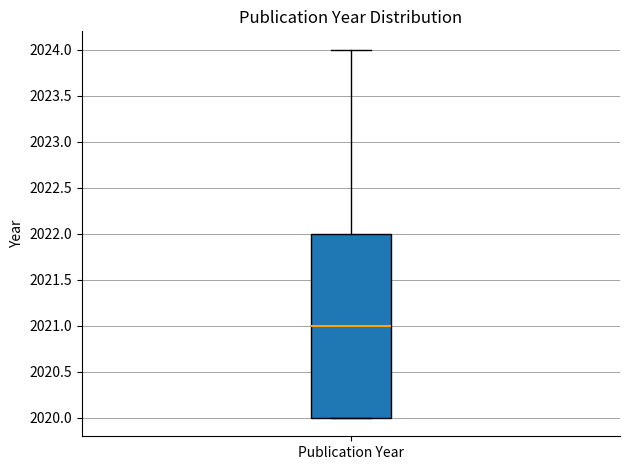

Read this box plot against the y-axis: the position of the median line, the range covered by the box, and the ends of both whiskers. The values are not printed on the chart, so give them approximately, as read against the axis.

median 2021, box 2020 to 2022, whiskers 2020 to 2024